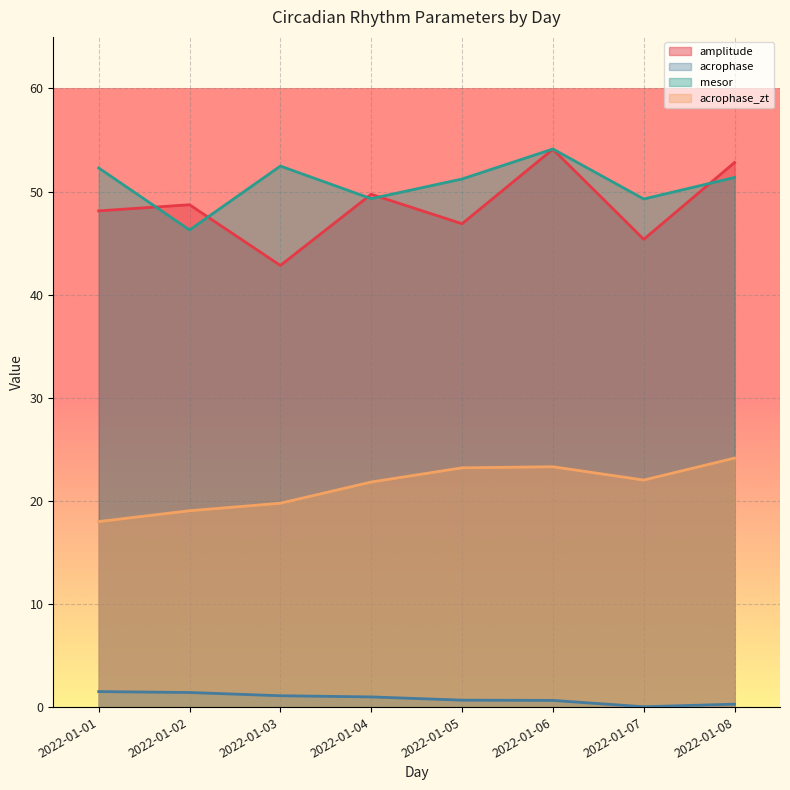

Reading left to right, extract all data points from this chart.

amplitude: 48.1	48.7	42.8	49.7	46.9	54.1	45.4	52.8
acrophase: 1.5	1.4	1.1	1.0	0.7	0.6	0.0	0.3
mesor: 52.3	46.3	52.5	49.3	51.2	54.1	49.3	51.4
acrophase_zt: 18.0	19.0	19.8	21.8	23.2	23.3	22.0	24.2